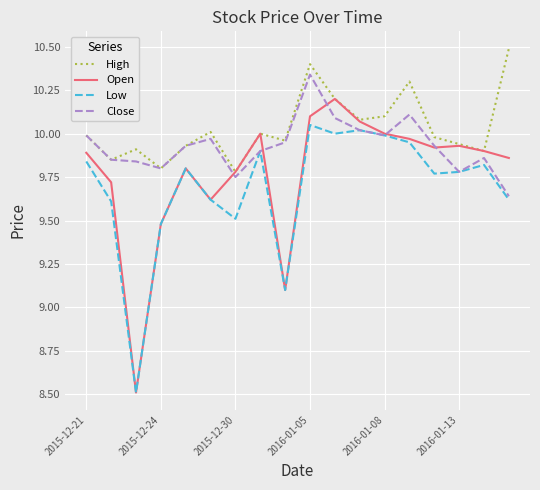

Which series has the largest range (max minus min)?

Open